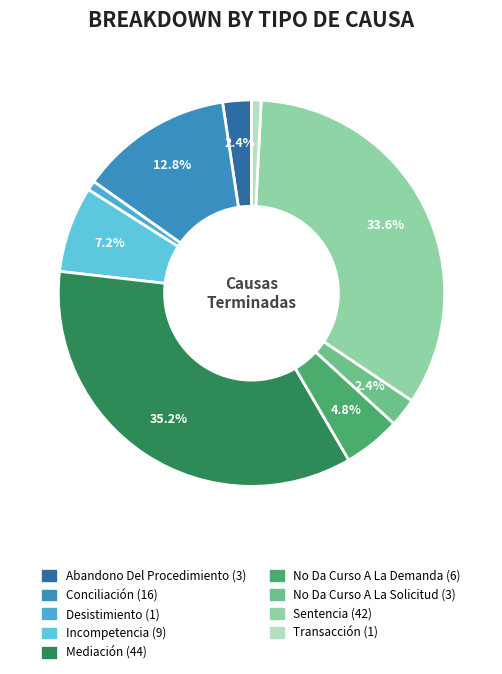

Does any single category account for the majority?

No